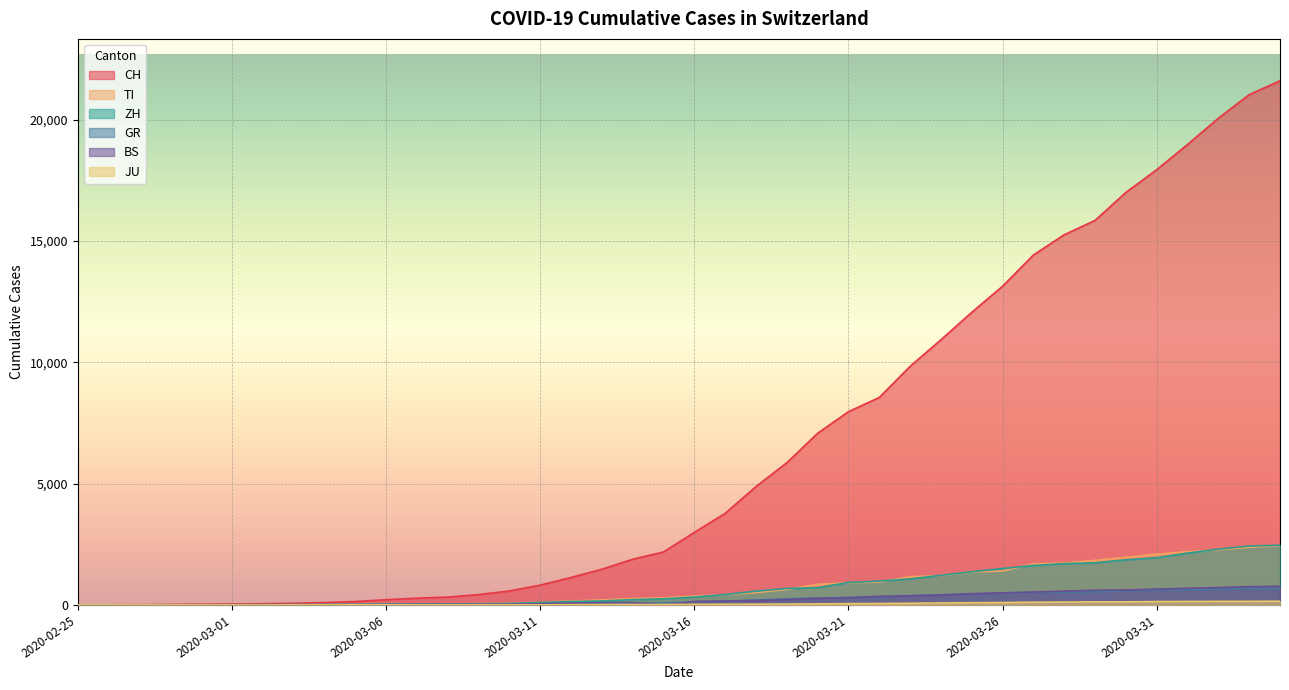

Is it true that TI equals 0 at 2020-02-28?

False